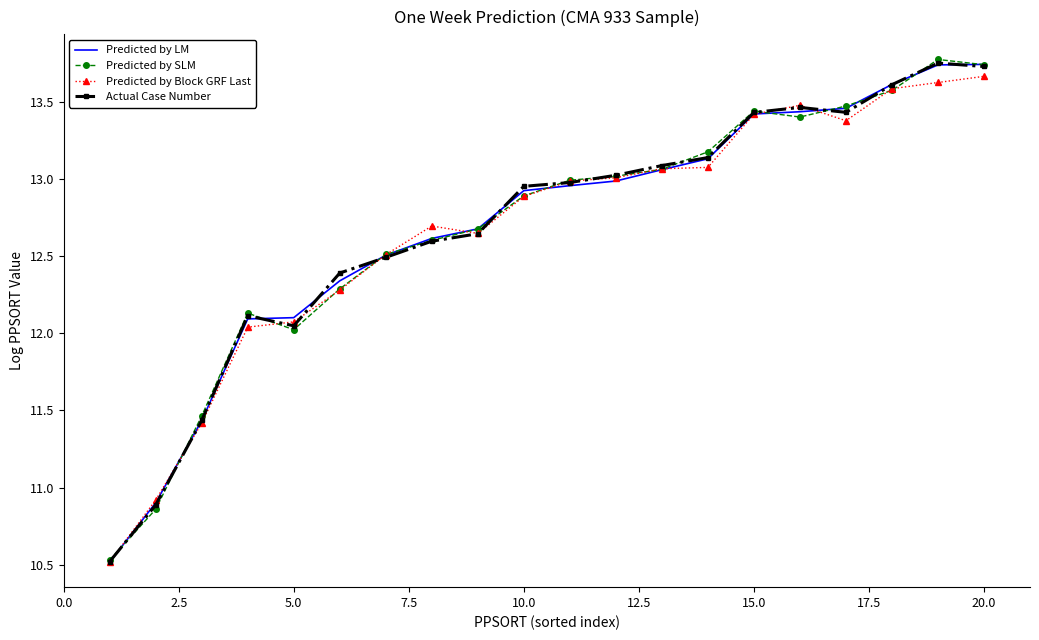

What is the minimum value shown in the chart?

10.5